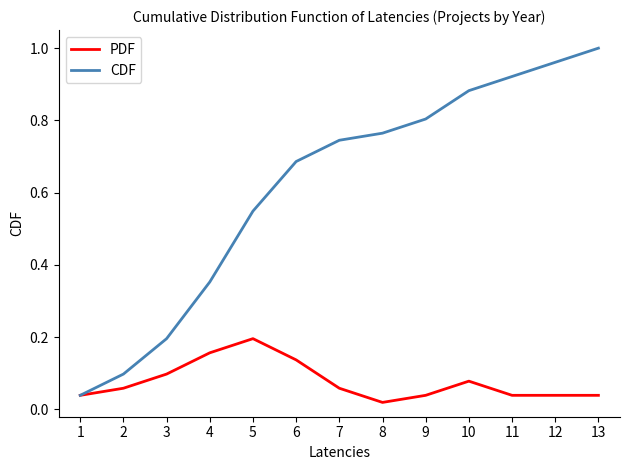

True or false: PDF has a value of 0.1 at 2.

True